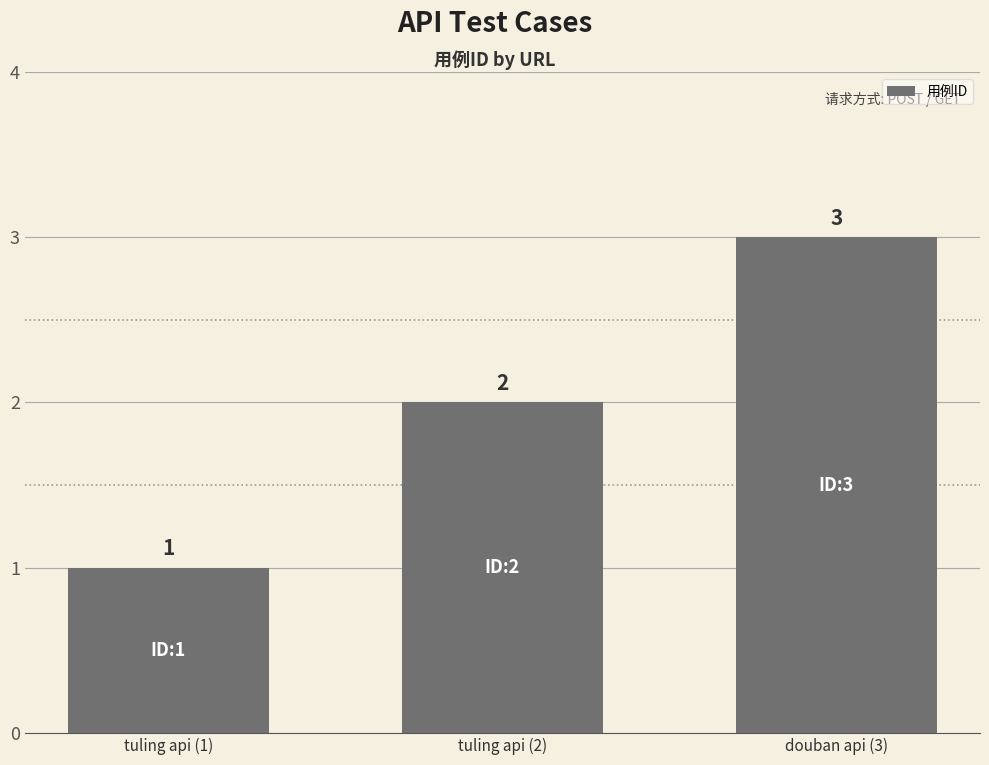

How many bars are there in total?

3